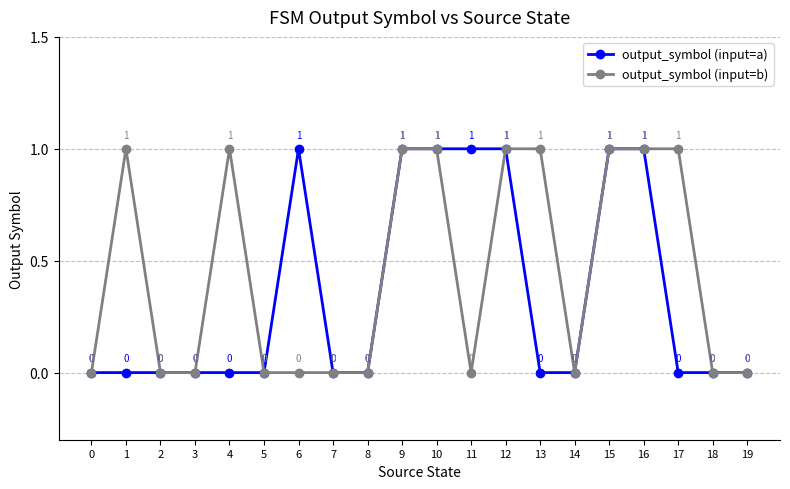

True or false: output_symbol (input=b) has more than 1 points higher than both neighbors.

True